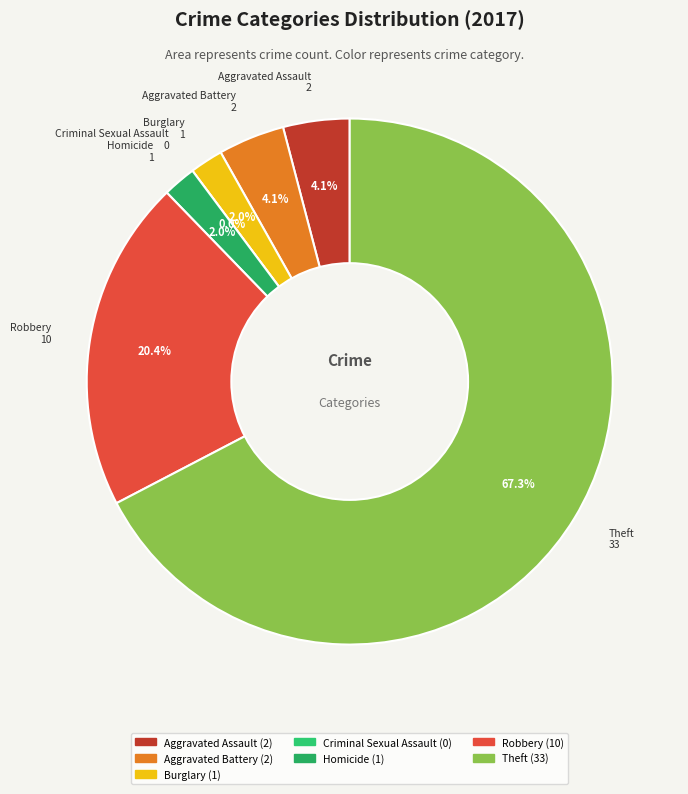

What percentage do Robbery and Burglary together represent?

22.4%